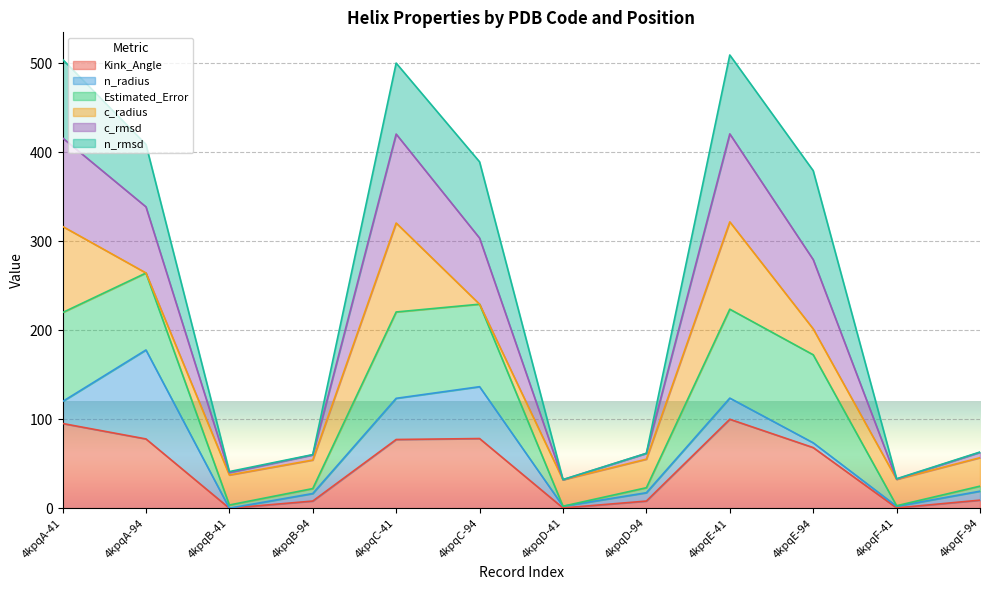

What is the highest value of the Kink_Angle series?

100.0